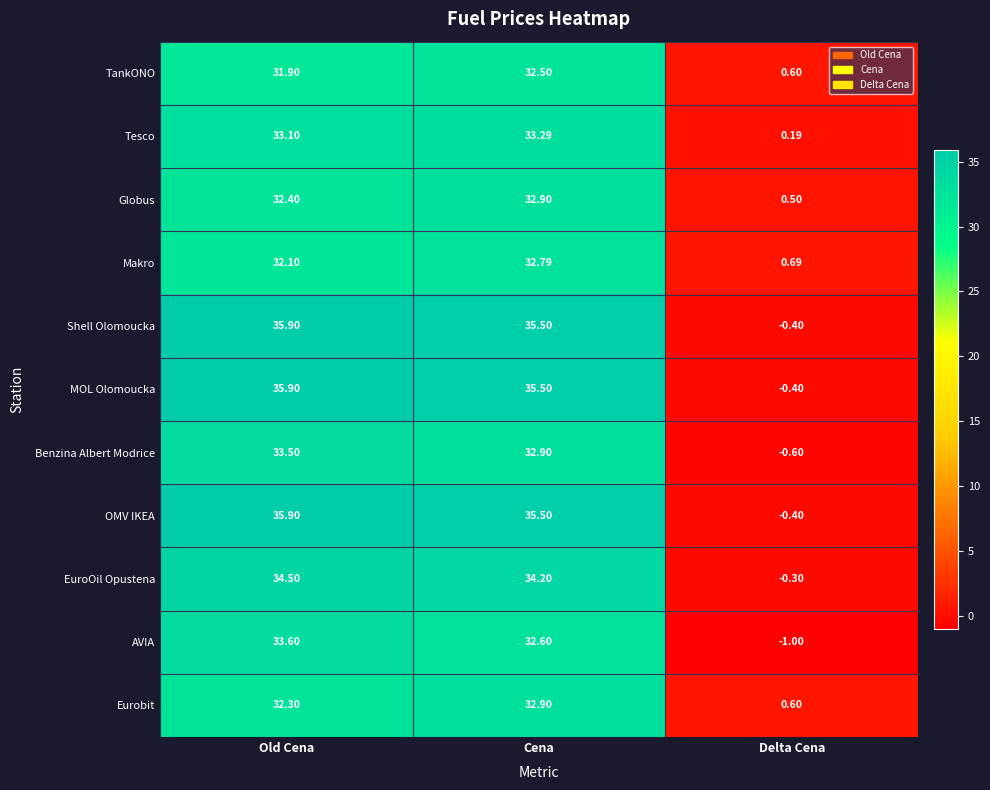

Rank the categories by Globus value from highest to lowest.

Cena, Old Cena, Delta Cena